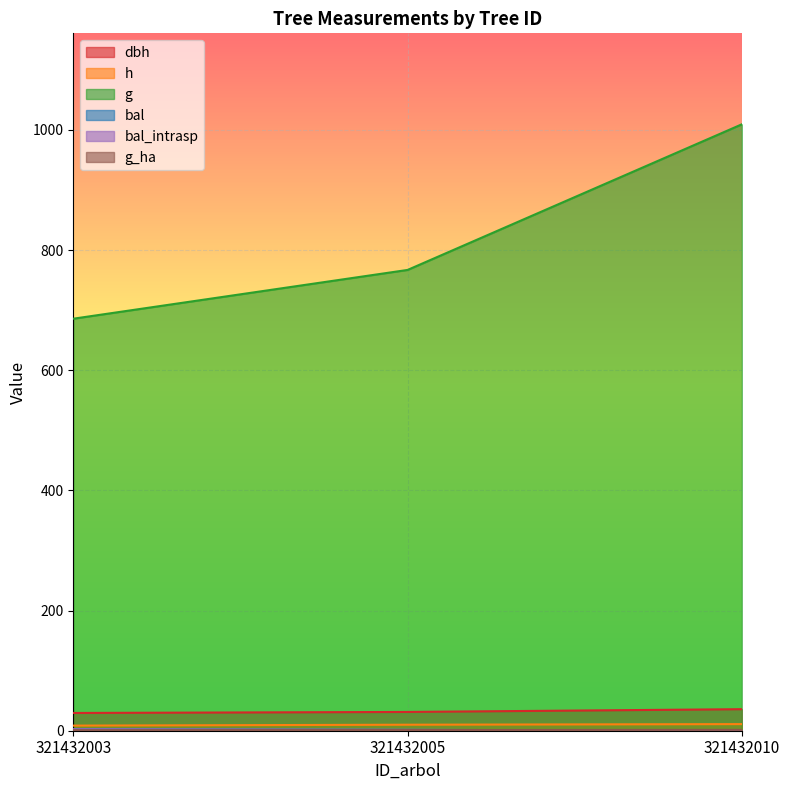

Which series has the largest total across all categories?

g